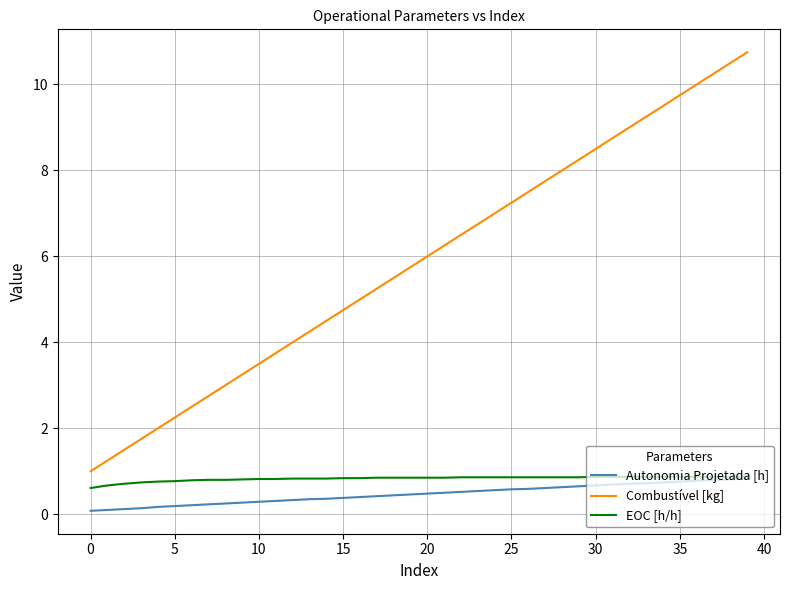

Which series has the largest range (max minus min)?

Combustível [kg]